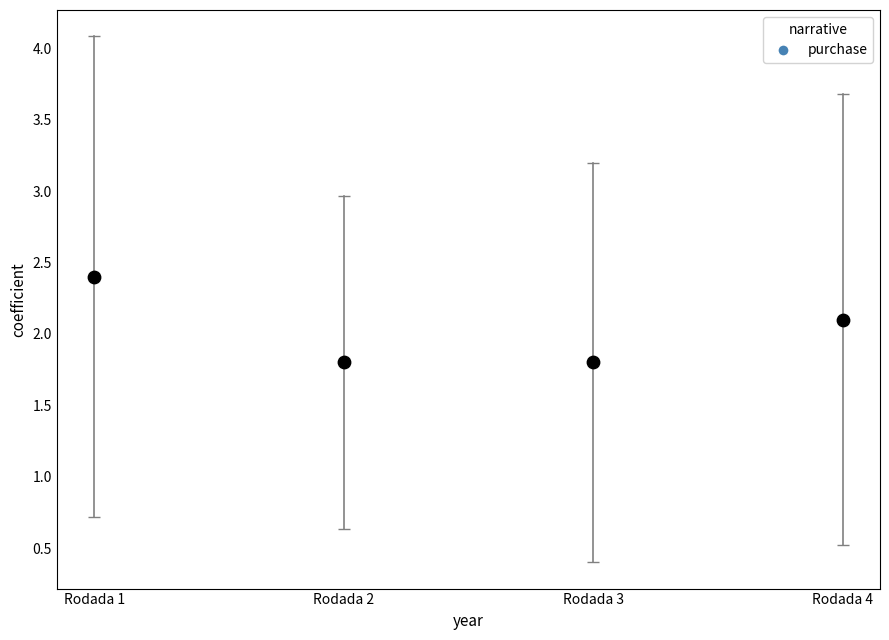

What Y value in the scatter plot is closest to 2?

2.1